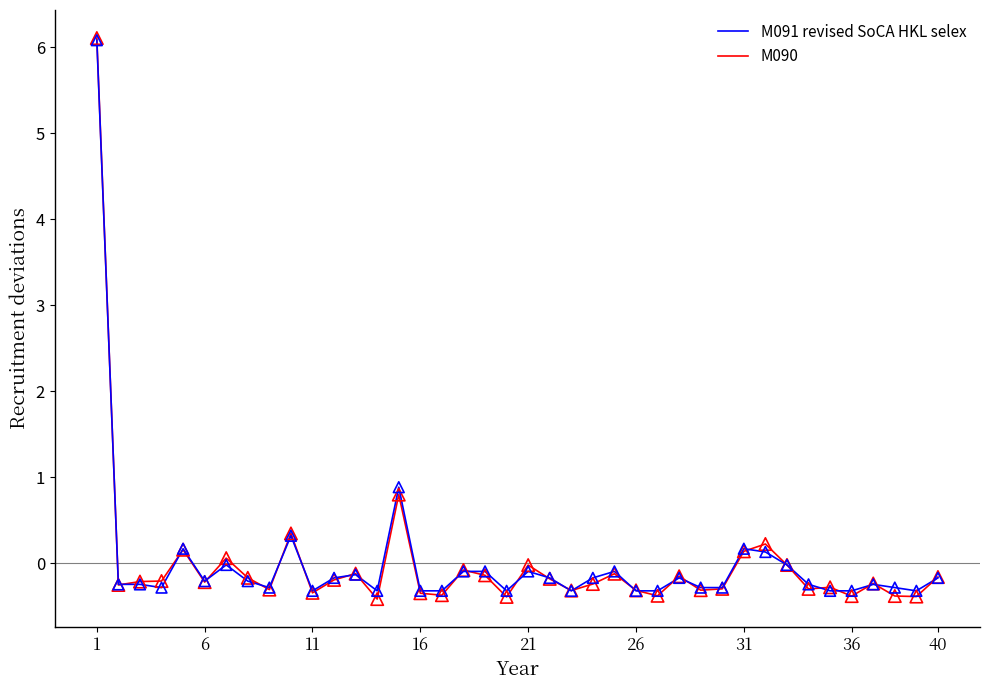

Which series has the widest spread of values?

M090